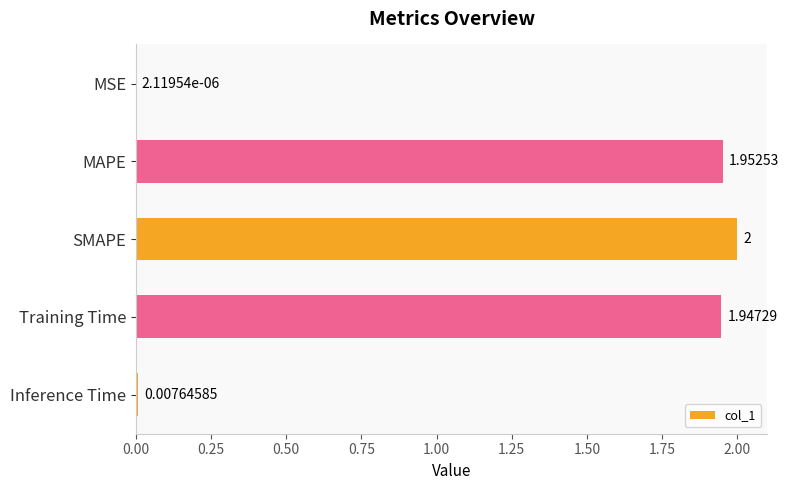

What is the sum of all values?

5.9